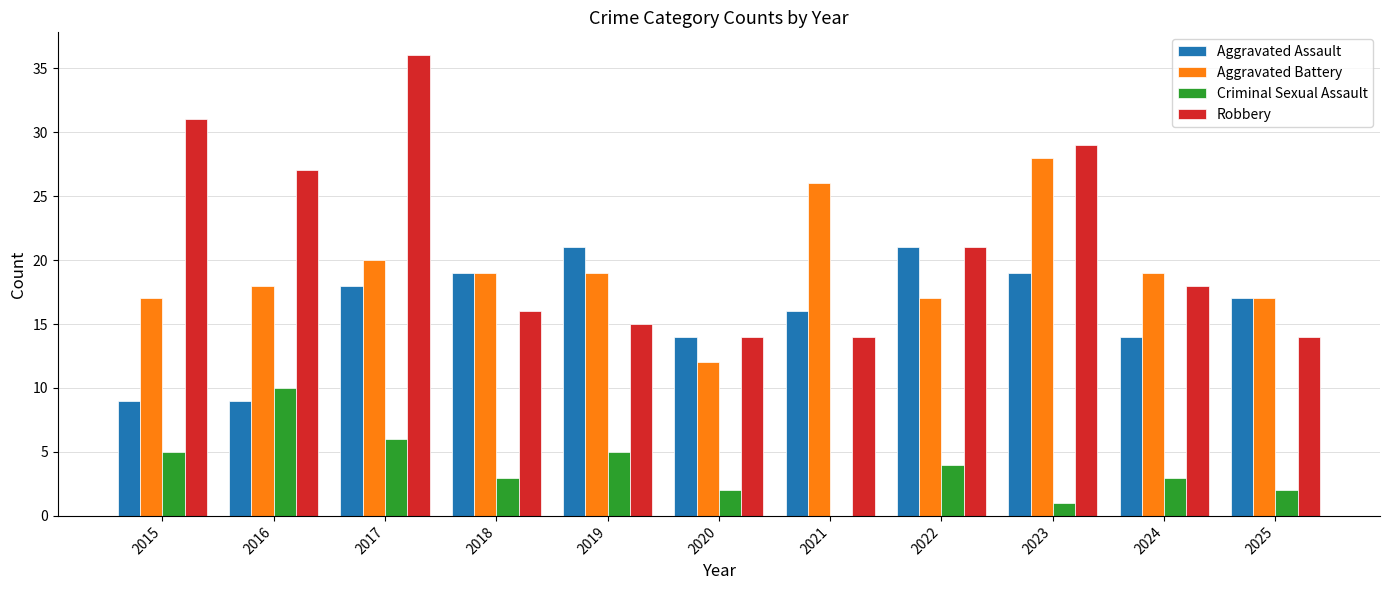

Between 2016 and 2021, which series saw the biggest shift?

Robbery